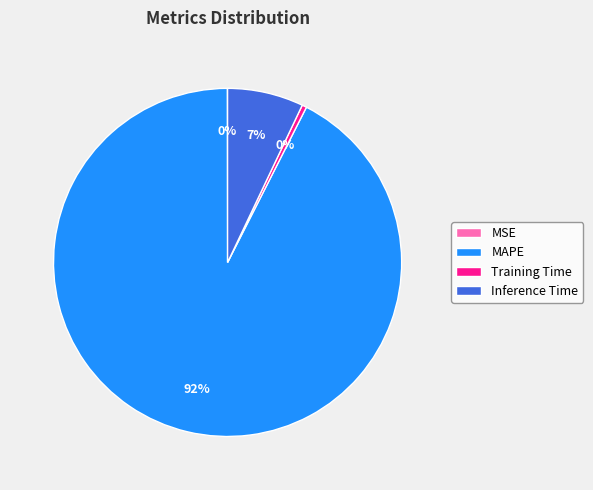

Which category accounts for the majority?

MAPE